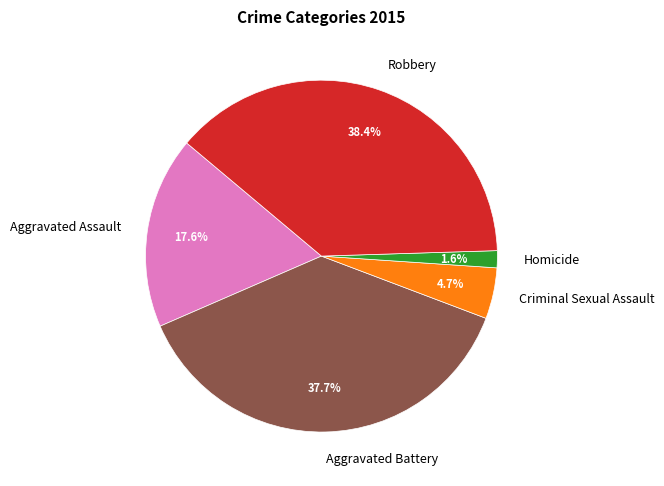

Which has a higher value, Criminal Sexual Assault or Aggravated Assault?

Aggravated Assault